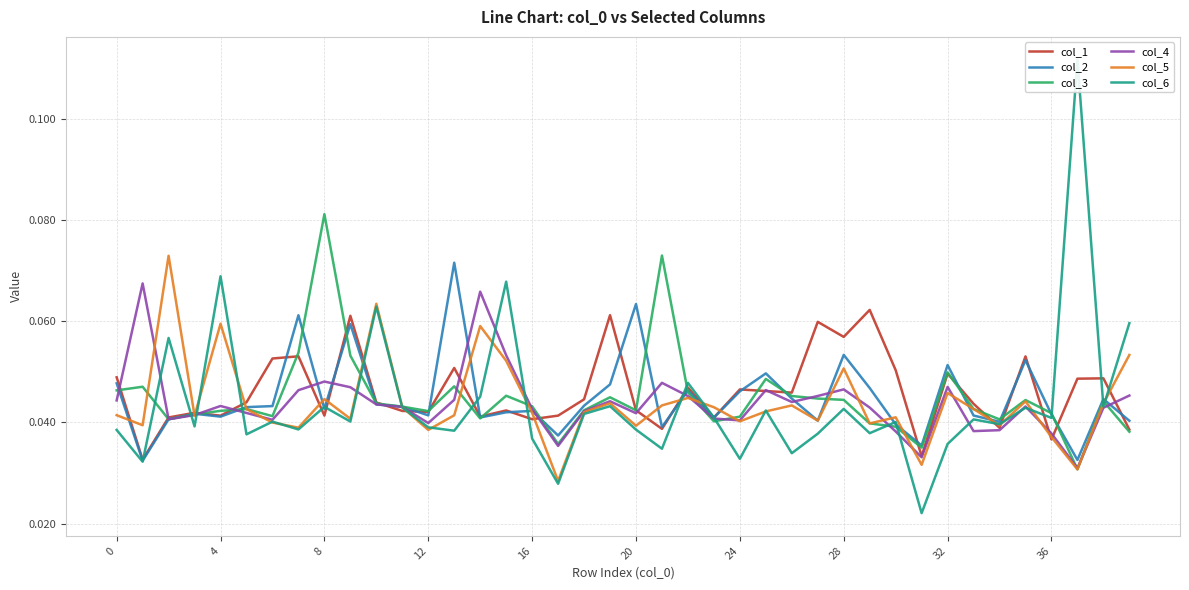

Is the value of col_5 at 25 greater than the value of col_2 at 20?

No